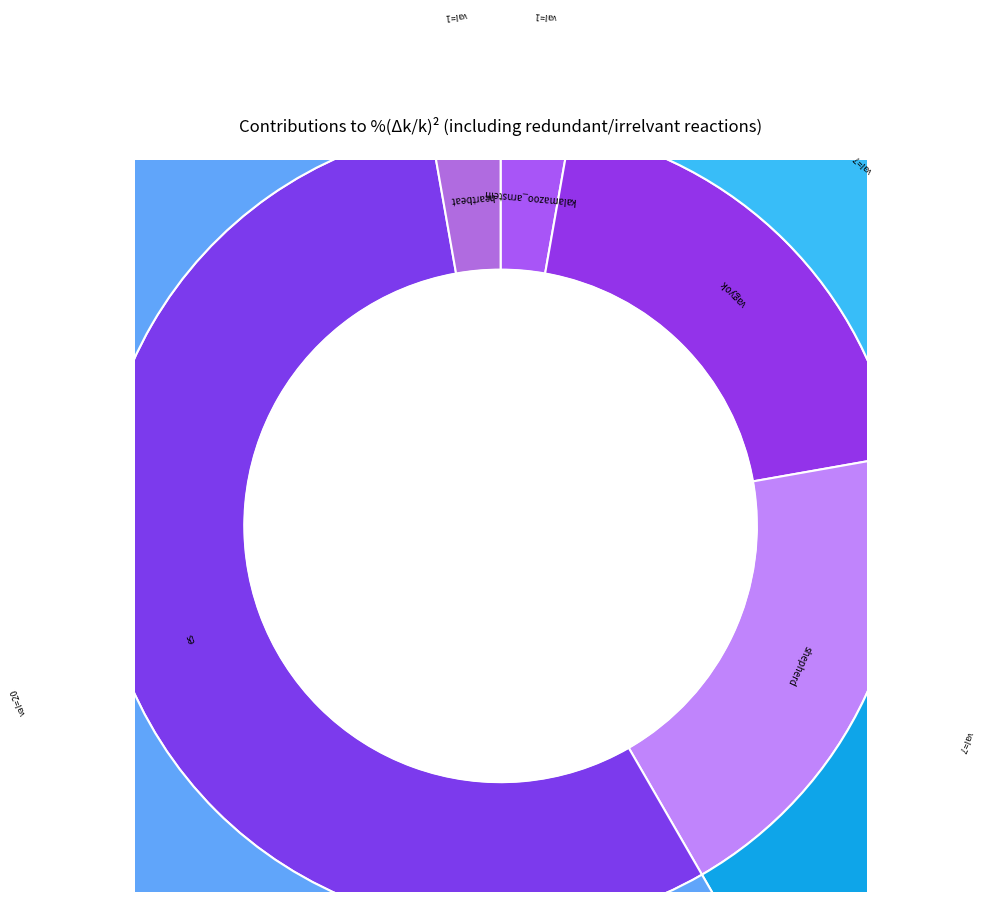

True or false: kalamazoo_arnstein accounts for 3% of the total.

True